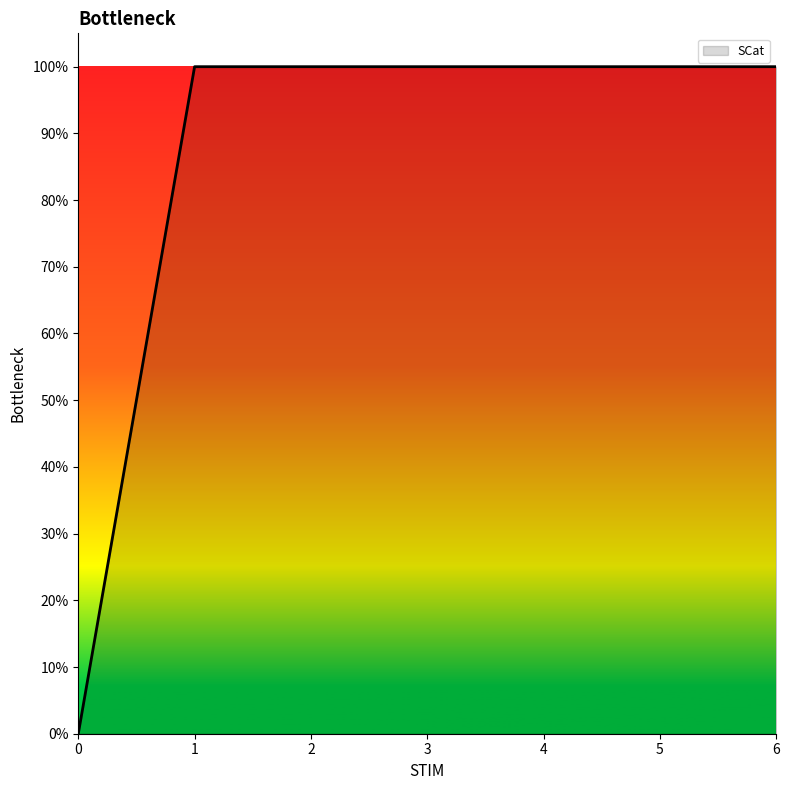

What is the sum of all values?

6